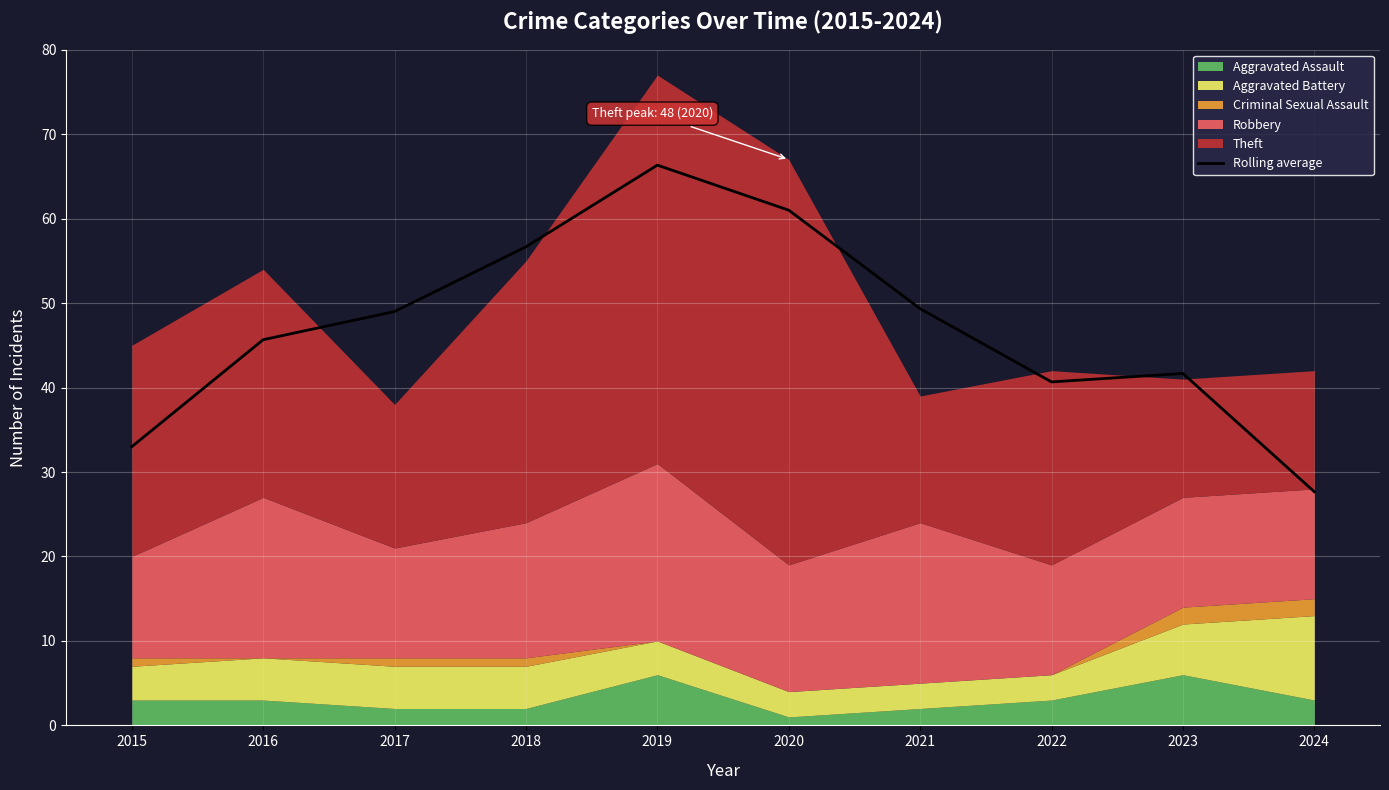

List the labels in order of value, largest first.

2019, 2020, 2018, 2021, 2017, 2016, 2023, 2022, 2015, 2024